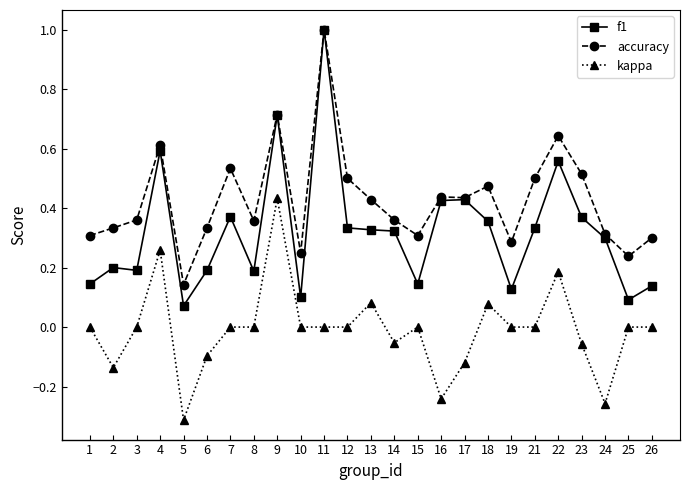

What is the difference between the maximum and minimum values in the accuracy series?

0.9